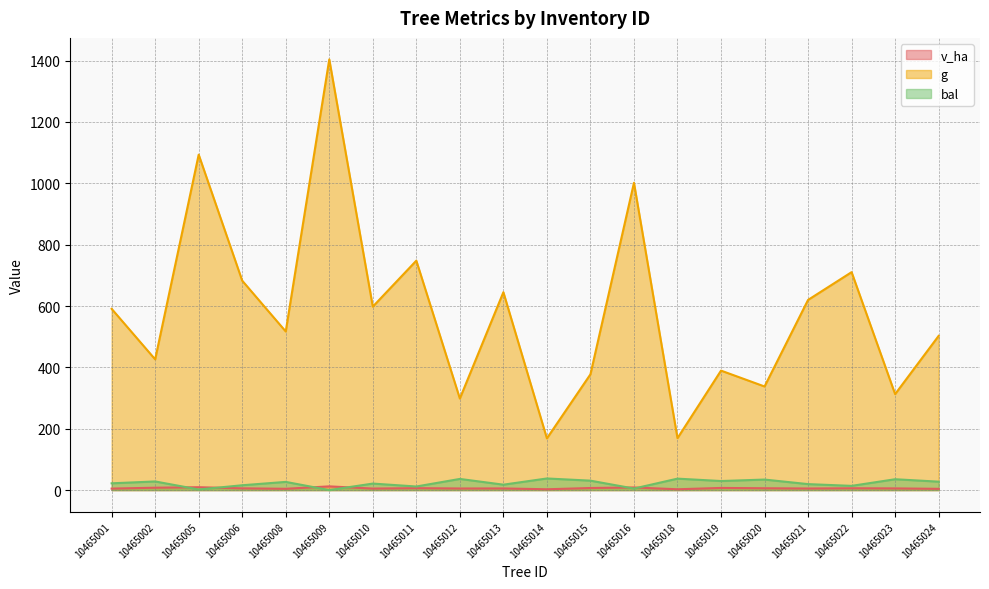

Where does the v_ha series first go above 5?

10465002